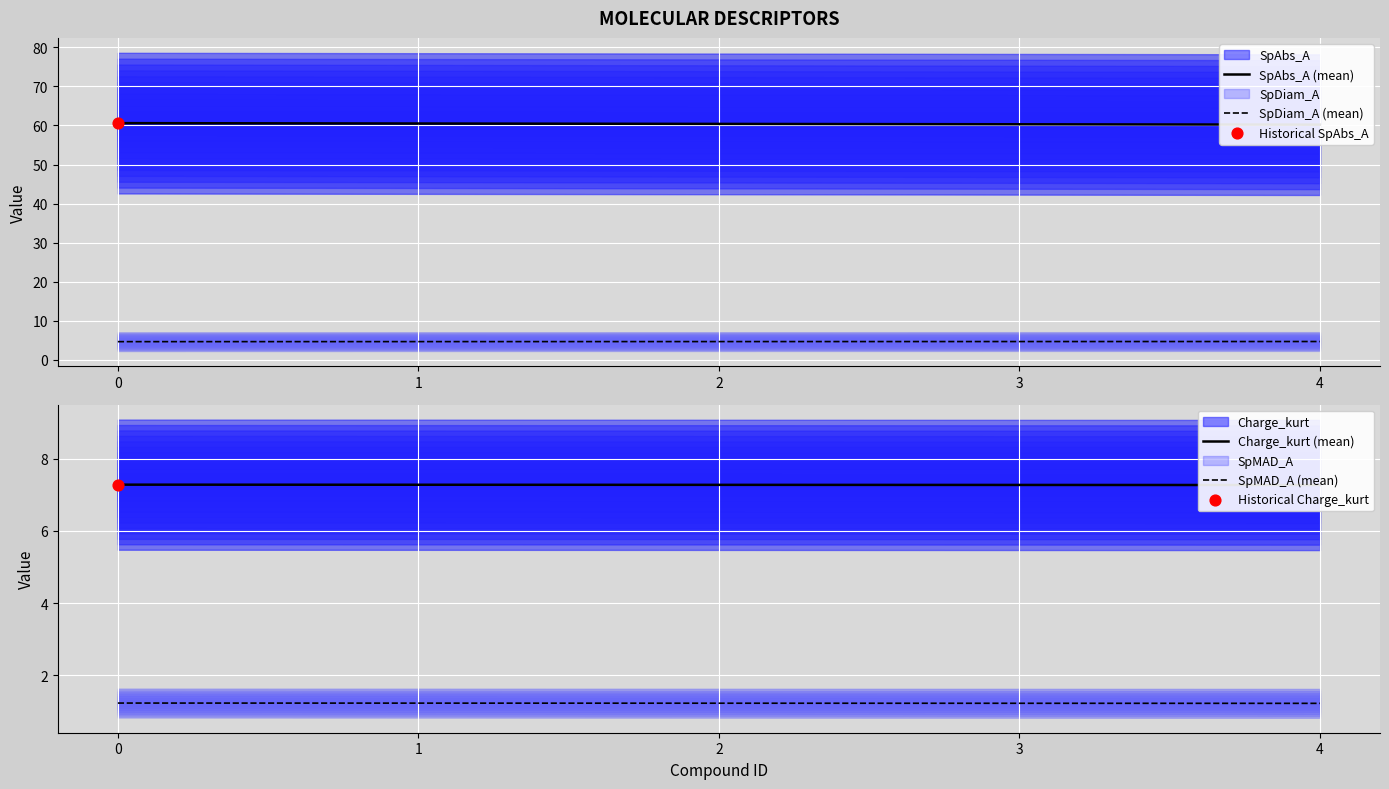

What is the total value across all series at 0?

73.8